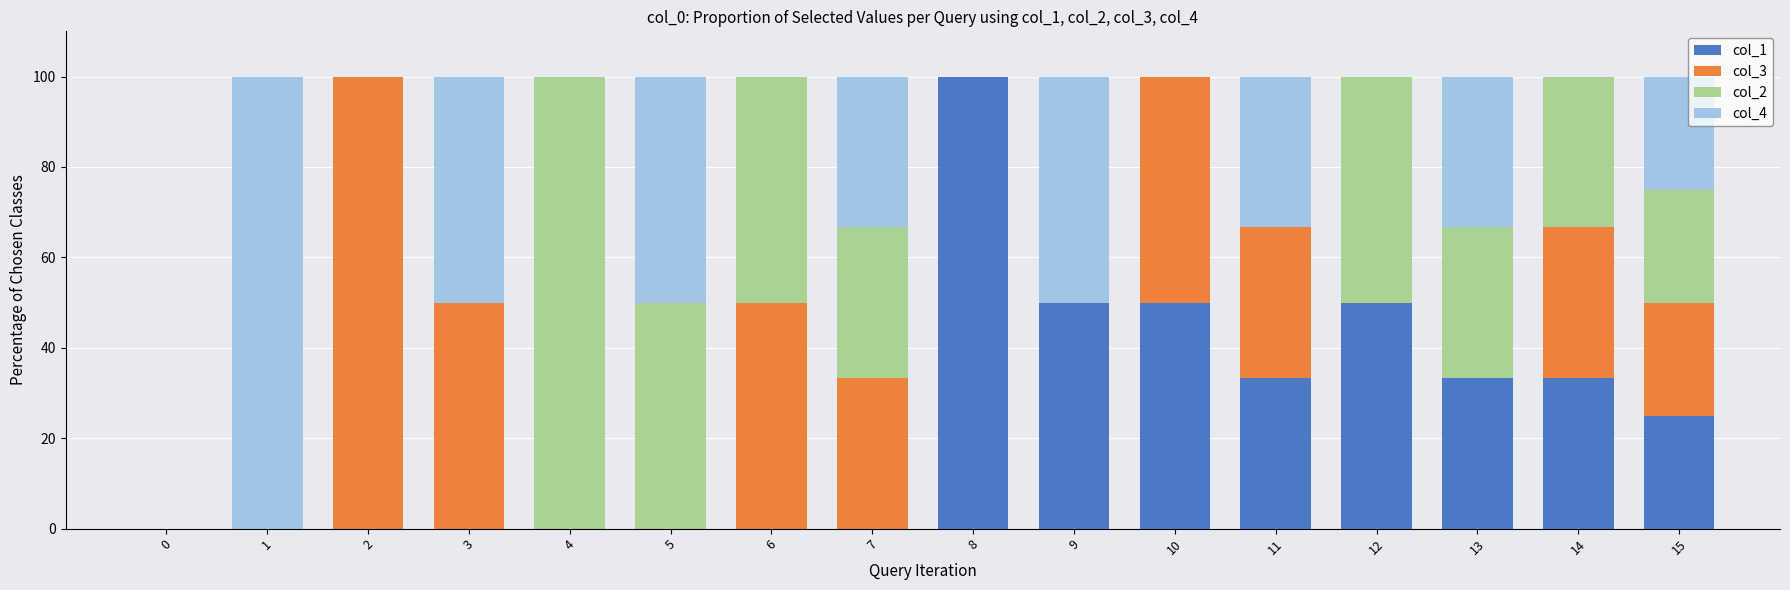

The value of col_1 at 8 is 100.0. True or false?

True